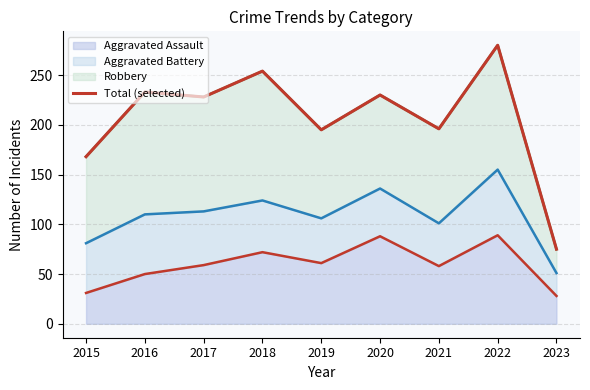

Reading left to right, extract all data points from this chart.

2015=168	2016=233	2017=228	2018=254	2019=195	2020=230	2021=196	2022=280	2023=75